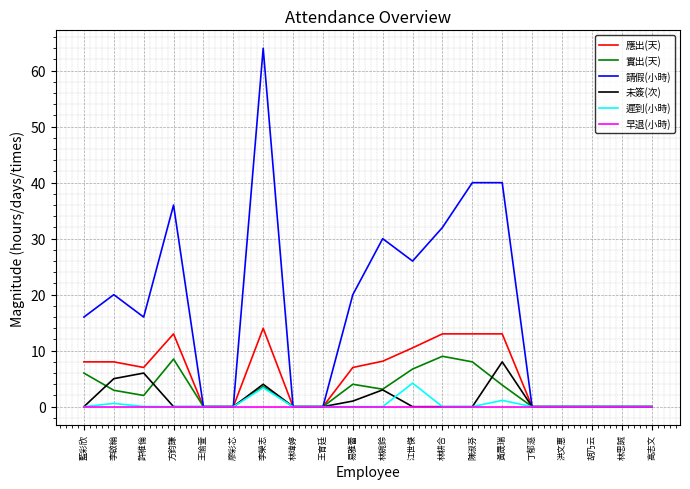

What is the spread (max minus min) of values at 黃晟瑞?

40.0